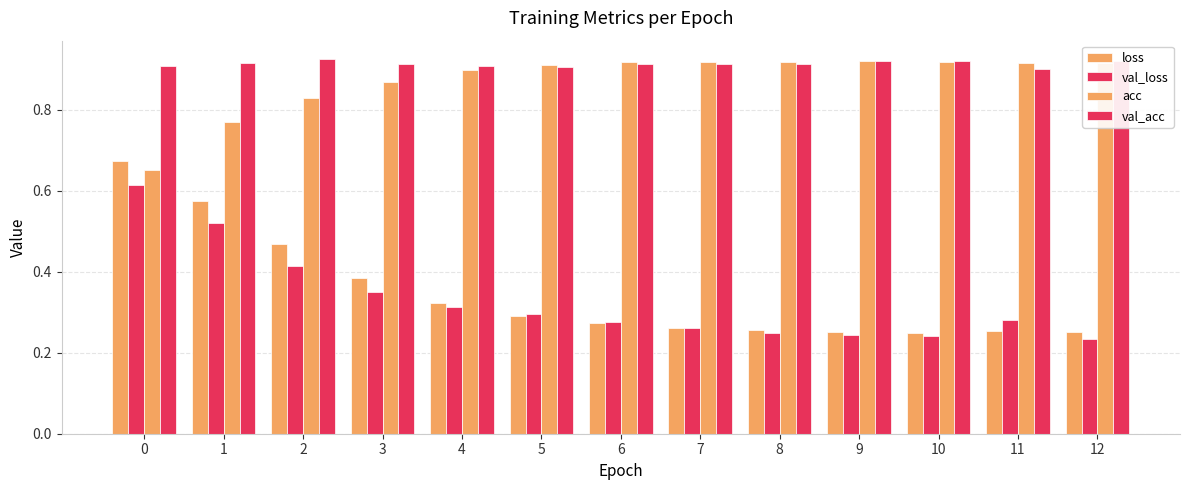

At which label does val_acc reach its peak?

2